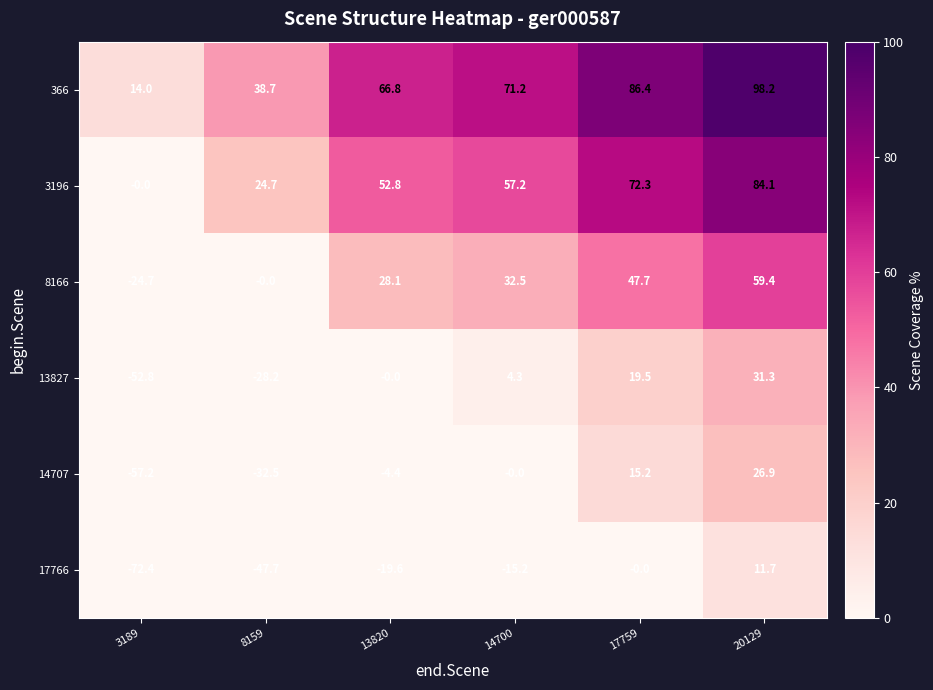

At 3189, list the series in order from largest to smallest.

366, 3196, 8166, 13827, 14707, 17766